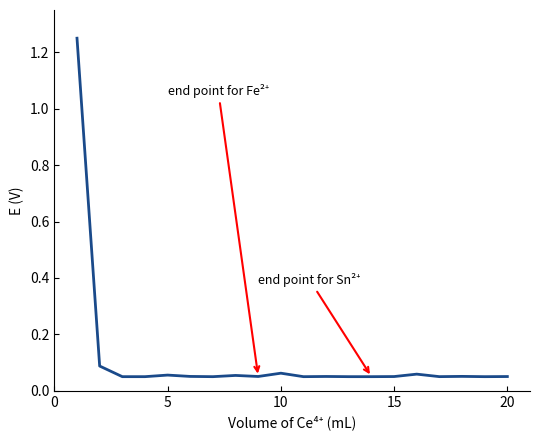

Does the chart display data point markers on the line(s)?

No